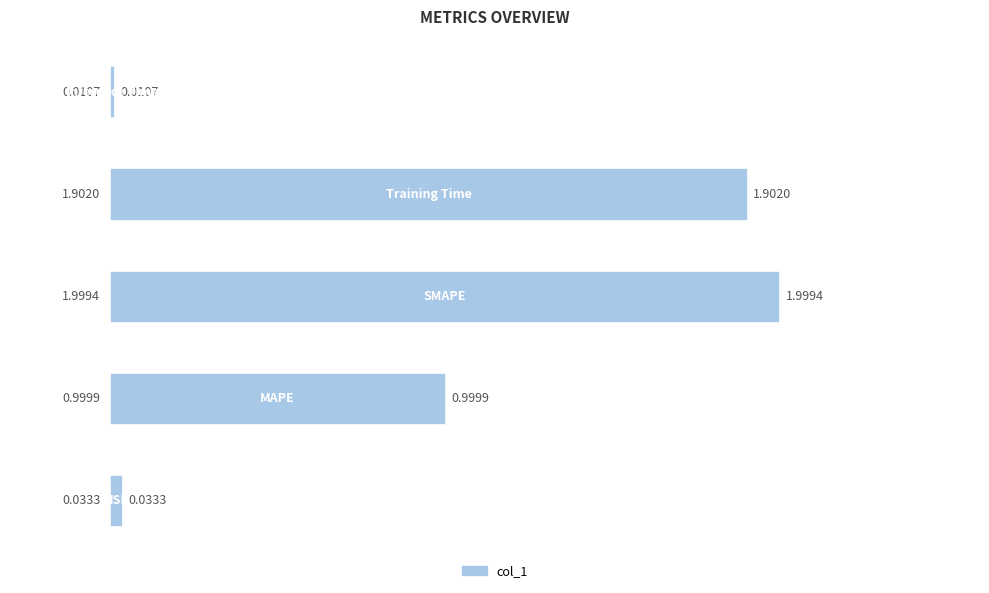

What is the difference between the maximum and minimum values?

2.0